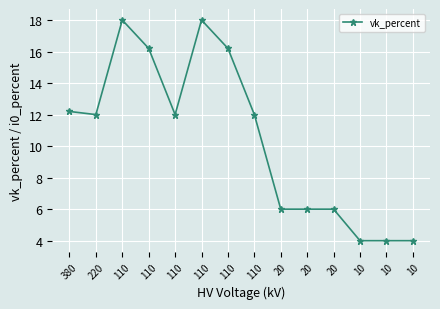

Between 110 and 20, which is larger?

110